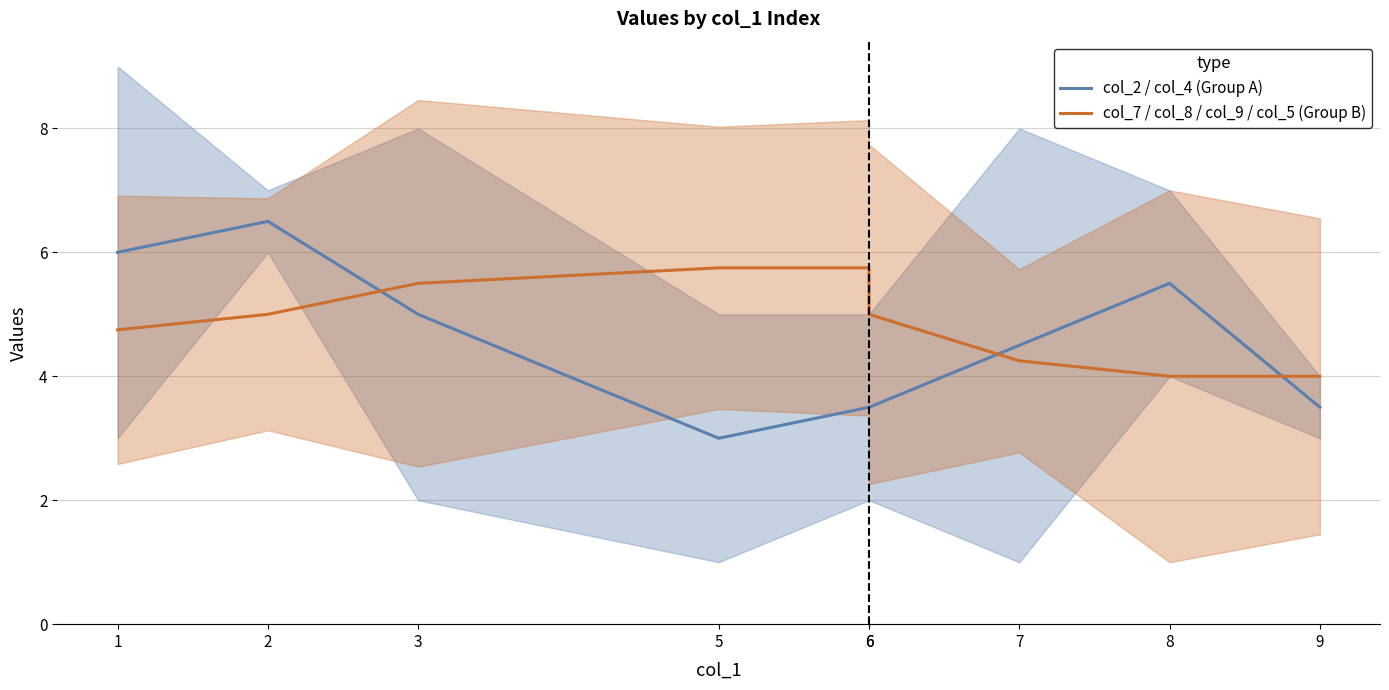

Reading left to right, transcribe all the data shown in this chart.

col_2 / col_4 (Group A): 1=6.0	2=6.5	3=5.0	5=3.0	6=3.5	6=3.5	7=4.5	8=5.5	9=3.5
col_7 / col_8 / col_9 / col_5 (Group B): 1=4.8	2=5.0	3=5.5	5=5.8	6=5.8	6=5.0	7=4.2	8=4.0	9=4.0